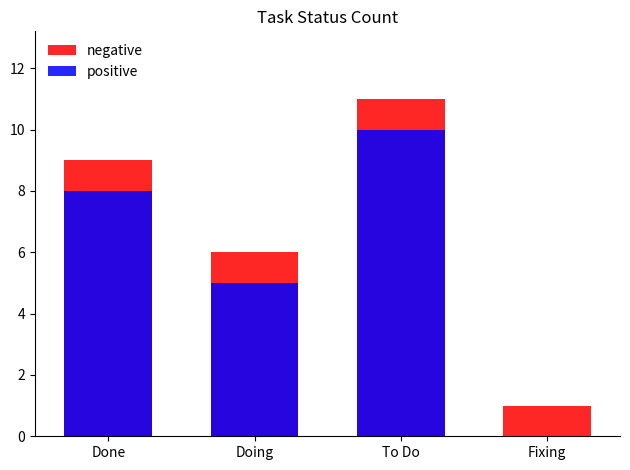

Is the value of positive at Fixing greater than the value of negative at Done?

No